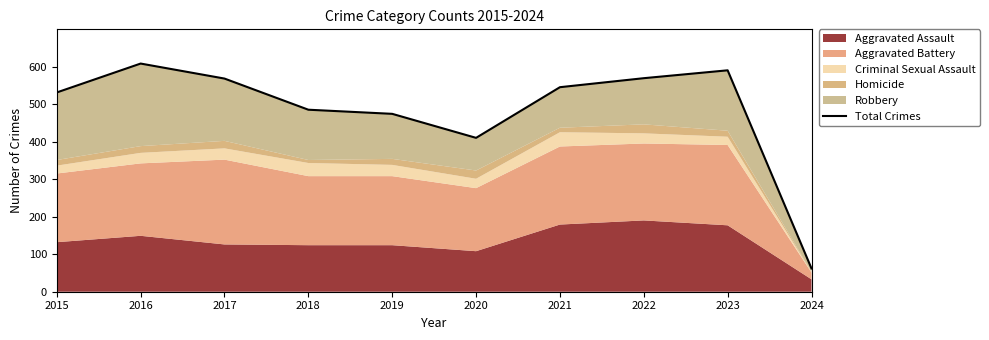

Does the chart display data point markers on the line(s)?

No